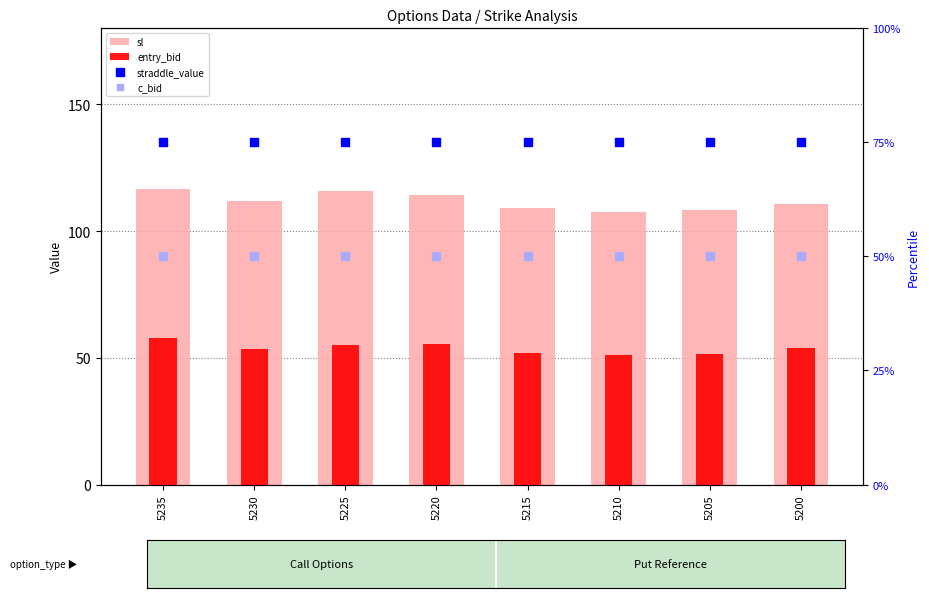

At which category is the sum across all series the highest?

5235